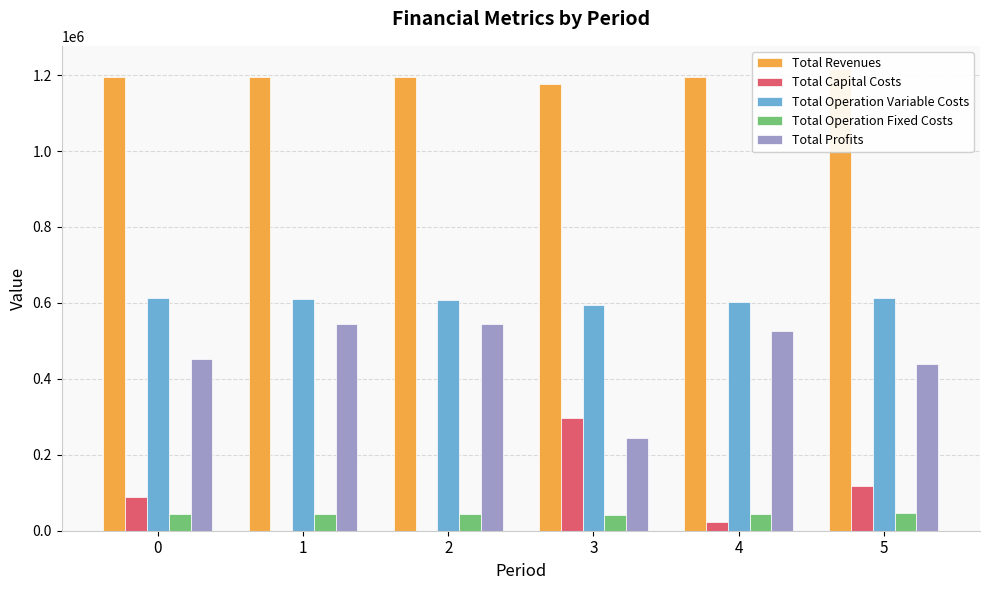

Which series has the largest total across all categories?

Total Revenues